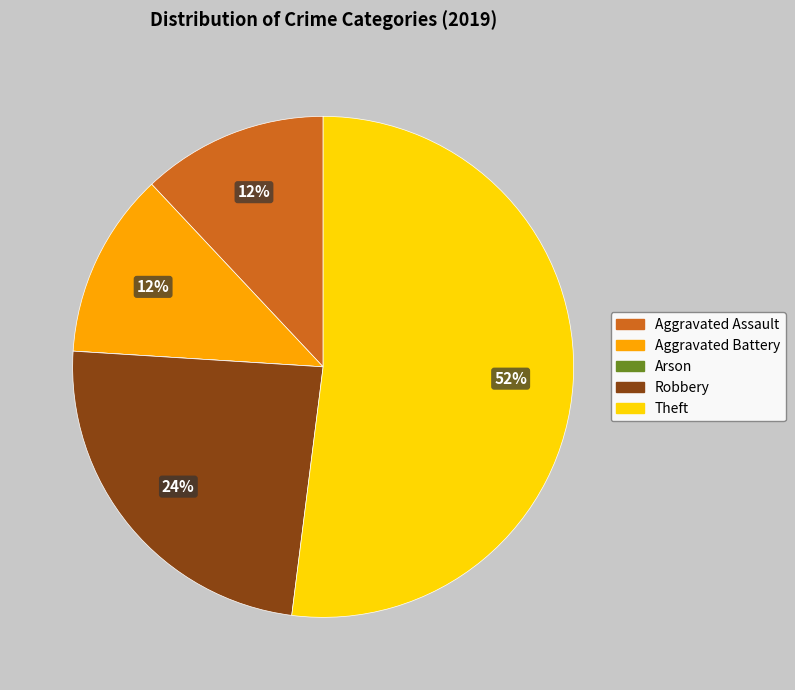

Which slice is the largest?

Theft